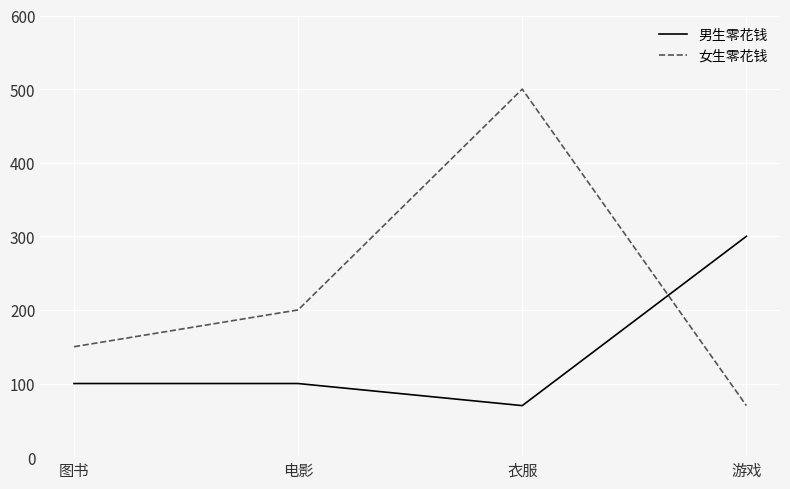

The value of 男生零花钱 at 电影 is 42. True or false?

False